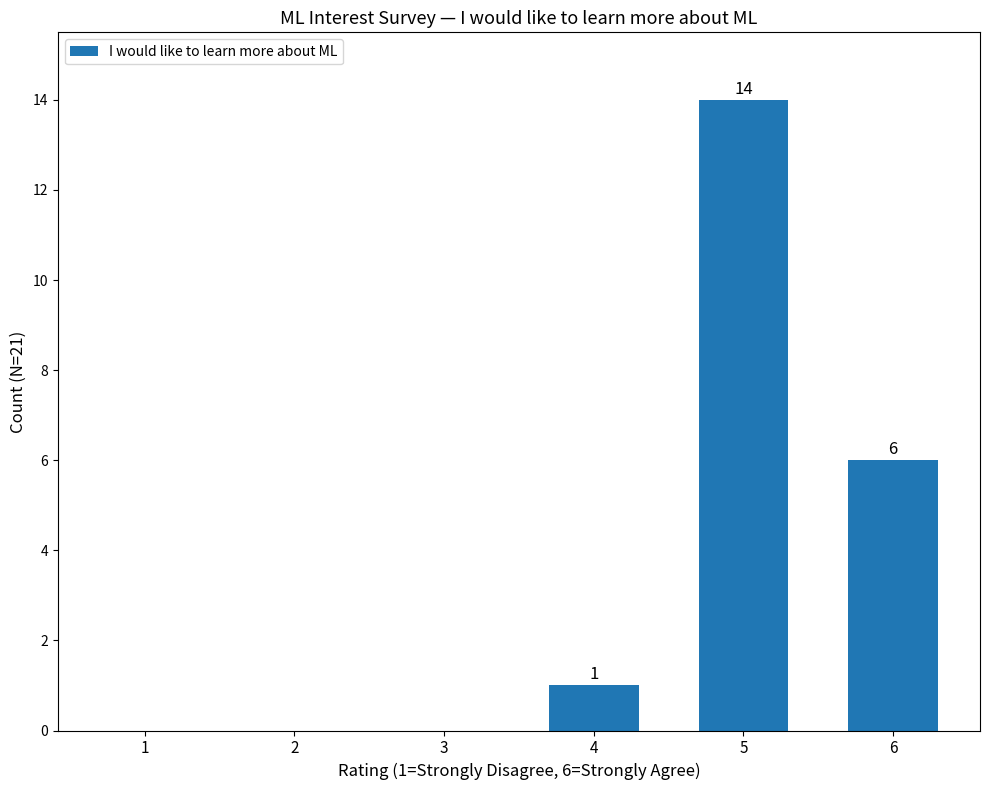

True or false: the data shows 1 at 4.

True